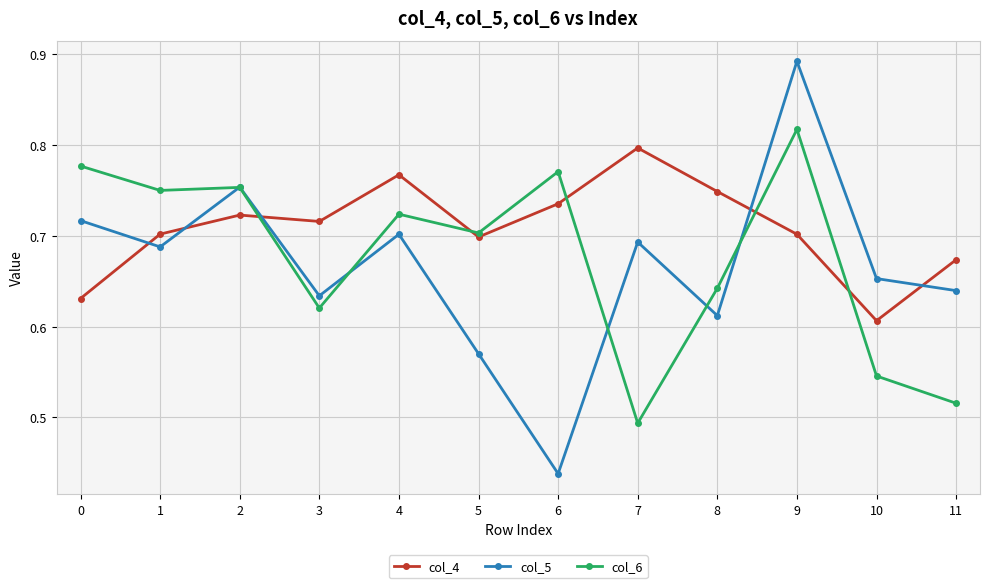

What is the spread (max minus min) of values at 5?

0.1